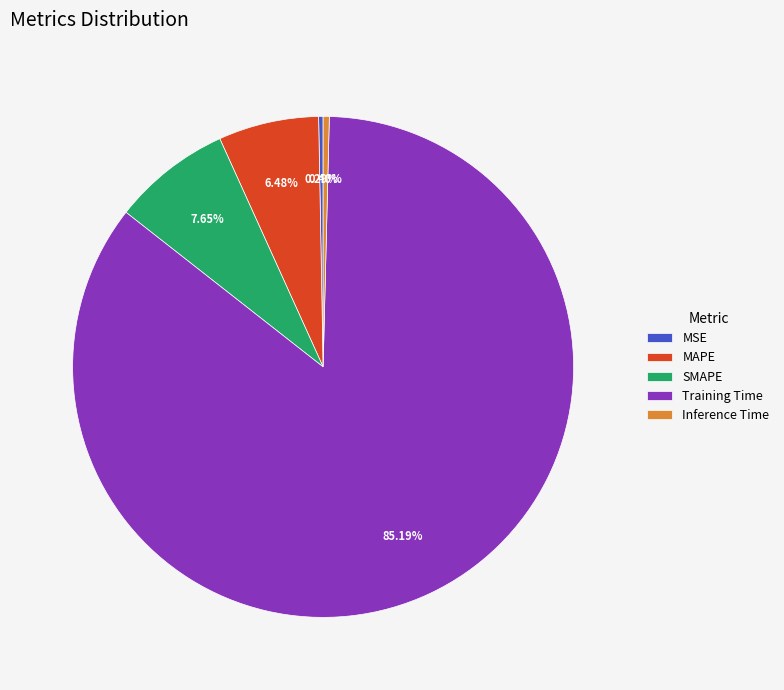

How many slices are in this pie chart?

5